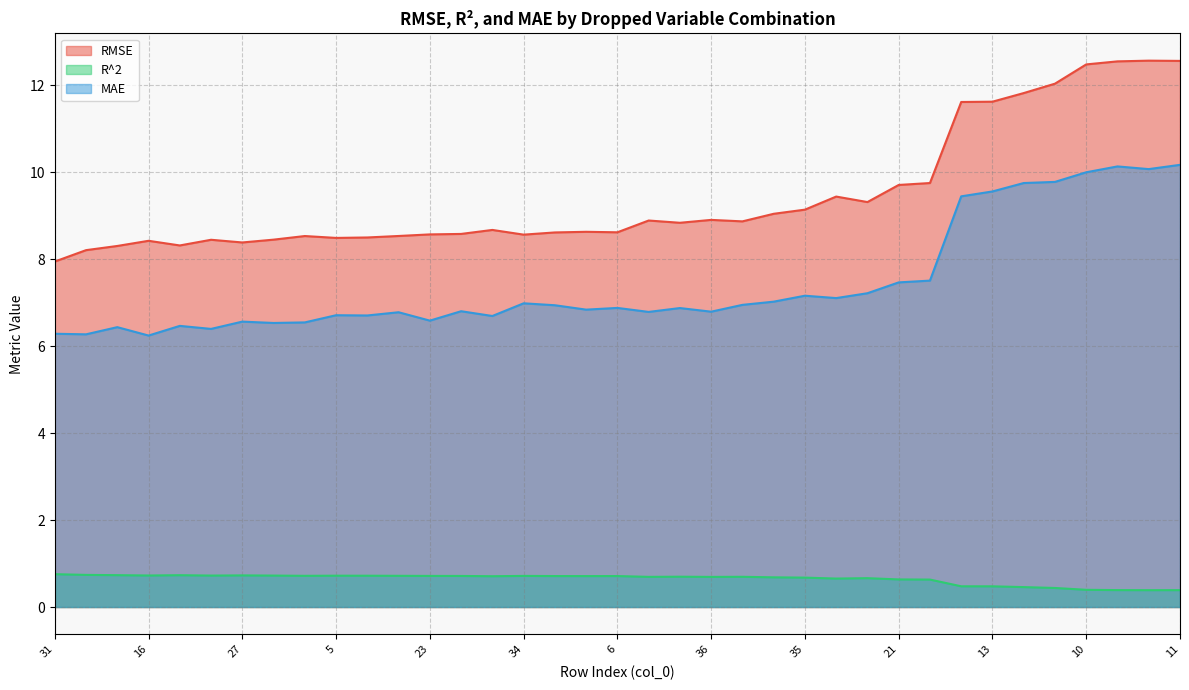

Reading left to right, transcribe all the data shown in this chart.

RMSE: 31=7.9	18=8.2	24=8.3	16=8.4	4=8.3	2=8.4	27=8.4	22=8.4	17=8.5	5=8.5	28=8.5	3=8.5	23=8.6	32=8.6	19=8.7	34=8.6	29=8.6	8=8.6	6=8.6	1=8.9	25=8.8	36=8.9	7=8.9	20=9.0	35=9.1	26=9.4	30=9.3	21=9.7	33=9.7	0=11.6	13=11.6	15=11.8	14=12.0	10=12.5	9=12.5	12=12.6	11=12.6
R^2: 31=0.8	18=0.7	24=0.7	16=0.7	4=0.7	2=0.7	27=0.7	22=0.7	17=0.7	5=0.7	28=0.7	3=0.7	23=0.7	32=0.7	19=0.7	34=0.7	29=0.7	8=0.7	6=0.7	1=0.7	25=0.7	36=0.7	7=0.7	20=0.7	35=0.7	26=0.7	30=0.7	21=0.6	33=0.6	0=0.5	13=0.5	15=0.5	14=0.4	10=0.4	9=0.4	12=0.4	11=0.4
MAE: 31=6.3	18=6.3	24=6.4	16=6.2	4=6.5	2=6.4	27=6.6	22=6.5	17=6.5	5=6.7	28=6.7	3=6.8	23=6.6	32=6.8	19=6.7	34=7.0	29=6.9	8=6.8	6=6.9	1=6.8	25=6.9	36=6.8	7=6.9	20=7.0	35=7.2	26=7.1	30=7.2	21=7.5	33=7.5	0=9.4	13=9.6	15=9.7	14=9.8	10=10.0	9=10.1	12=10.1	11=10.2